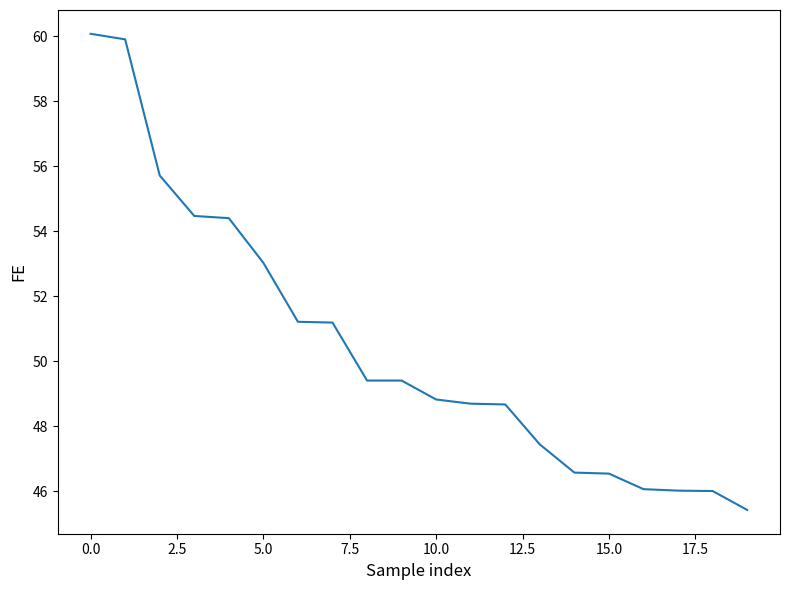

How many values are below 49?

10